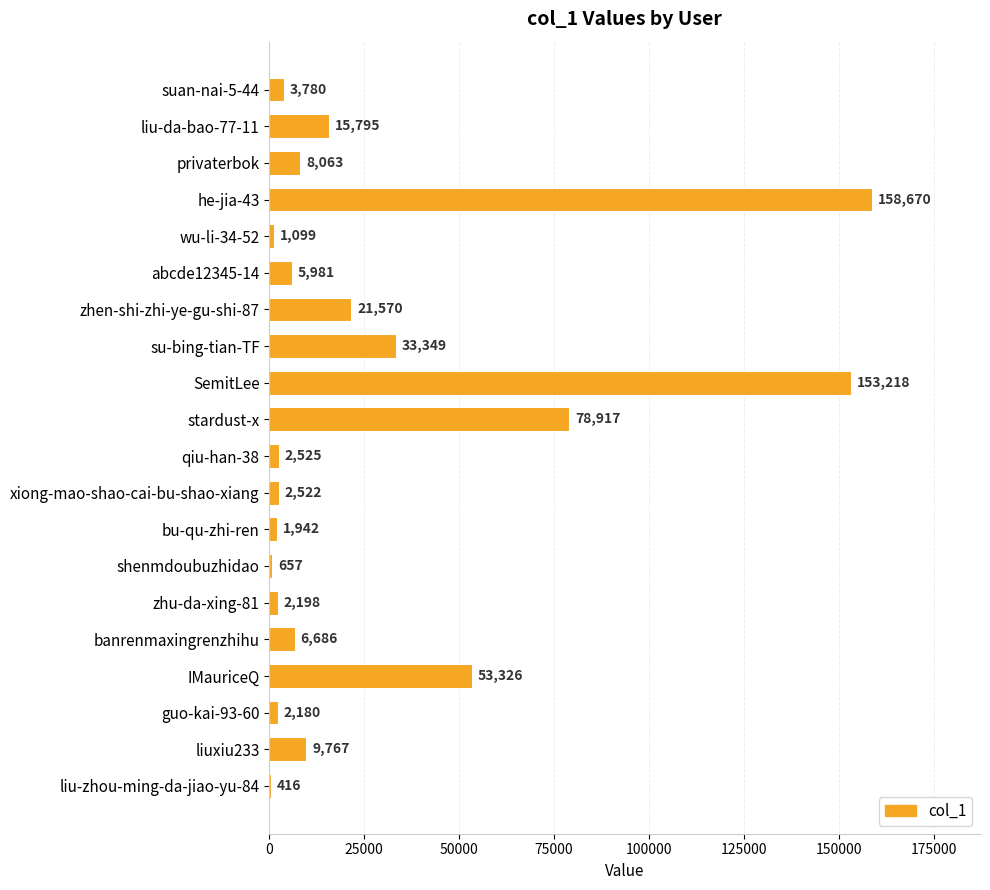

Reading bottom to top, extract all data points from this chart.

liu-zhou-ming-da-jiao-yu-84=416	liuxiu233=9767	guo-kai-93-60=2180	IMauriceQ=53326	banrenmaxingrenzhihu=6686	zhu-da-xing-81=2198	shenmdoubuzhidao=657	bu-qu-zhi-ren=1942	xiong-mao-shao-cai-bu-shao-xiang=2522	qiu-han-38=2525	stardust-x=78917	SemitLee=153218	su-bing-tian-TF=33349	zhen-shi-zhi-ye-gu-shi-87=21570	abcde12345-14=5981	wu-li-34-52=1099	he-jia-43=158670	privaterbok=8063	liu-da-bao-77-11=15795	suan-nai-5-44=3780